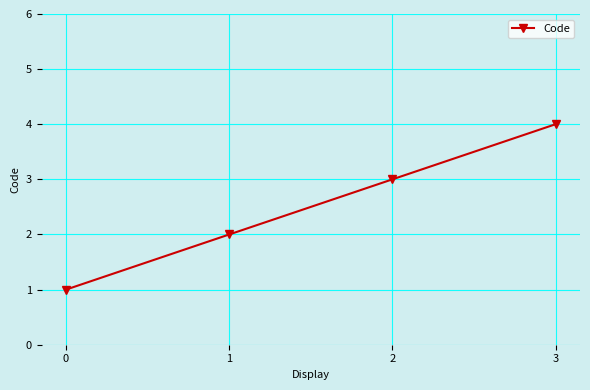

What is the sum of all values?

10